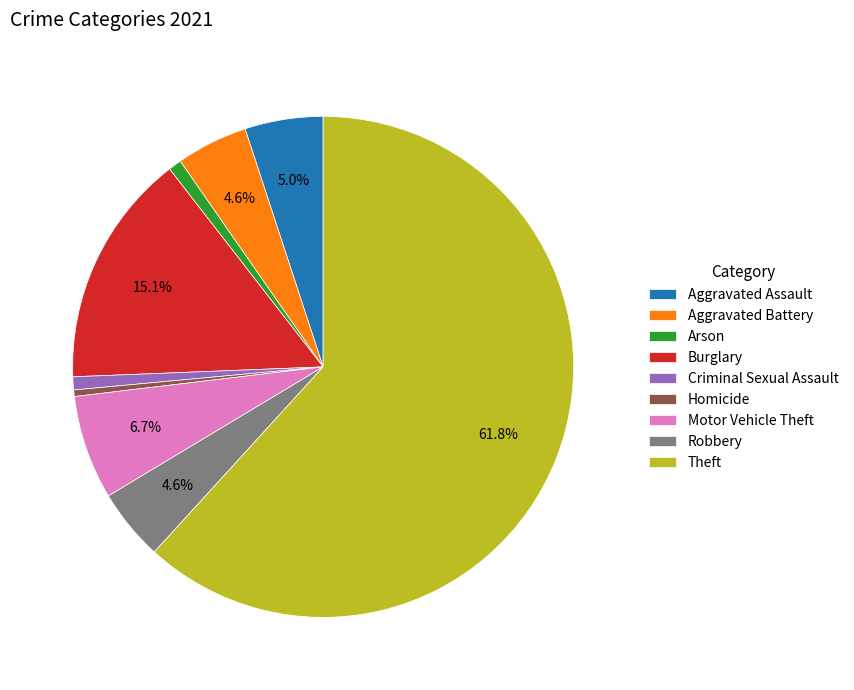

What is the ratio of the value at Arson to the value at Homicide?

2.0